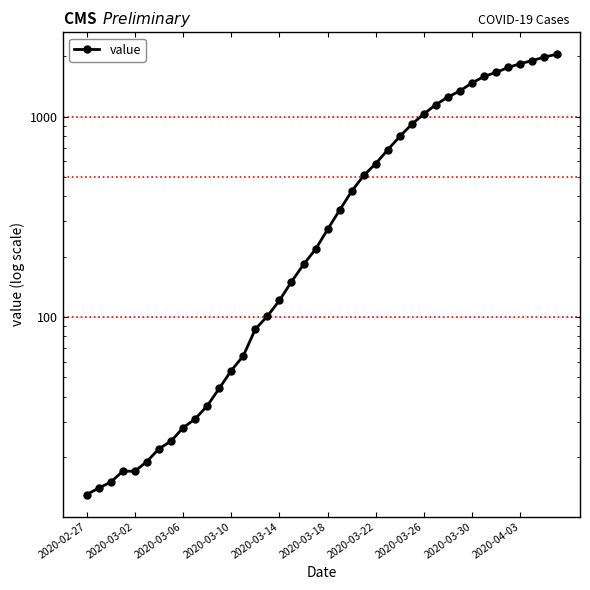

True or false: there are more than 1 points higher than both neighbors.

False